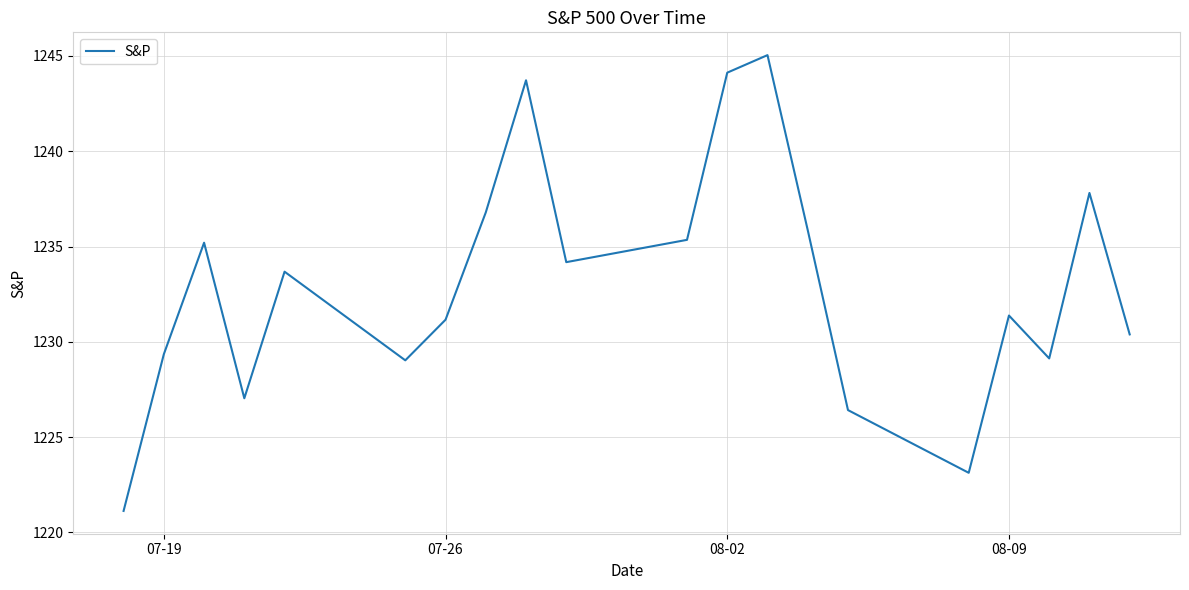

Count the number of data series in this chart.

1